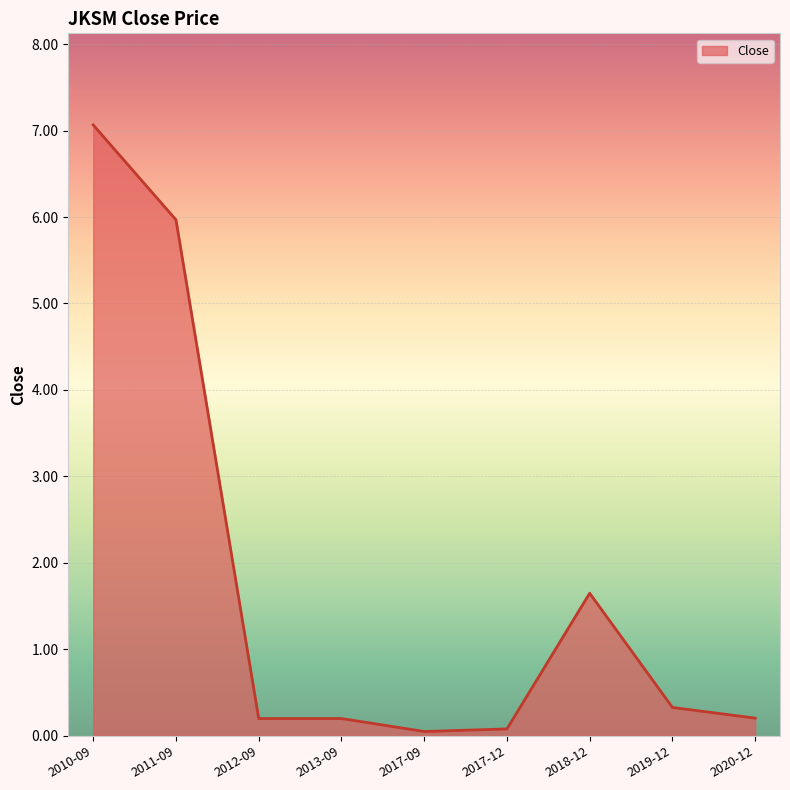

The value at 2010-09 is 7.1. True or false?

True